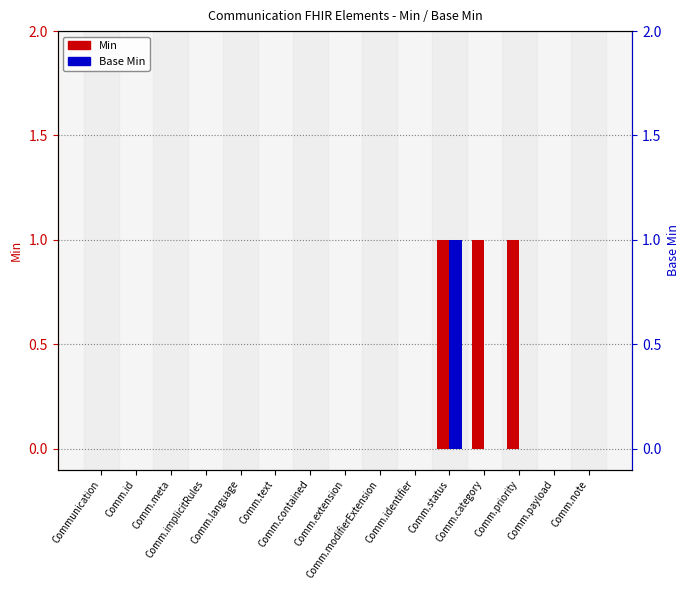

Reading left to right, list all the values displayed in this chart.

Min: Communication=0	Comm.id=0	Comm.meta=0	Comm.implicitRules=0	Comm.language=0	Comm.text=0	Comm.contained=0	Comm.extension=0	Comm.modifierExtension=0	Comm.identifier=0	Comm.status=1	Comm.category=1	Comm.priority=1	Comm.payload=0	Comm.note=0
Base Min: Communication=0	Comm.id=0	Comm.meta=0	Comm.implicitRules=0	Comm.language=0	Comm.text=0	Comm.contained=0	Comm.extension=0	Comm.modifierExtension=0	Comm.identifier=0	Comm.status=1	Comm.category=0	Comm.priority=0	Comm.payload=0	Comm.note=0